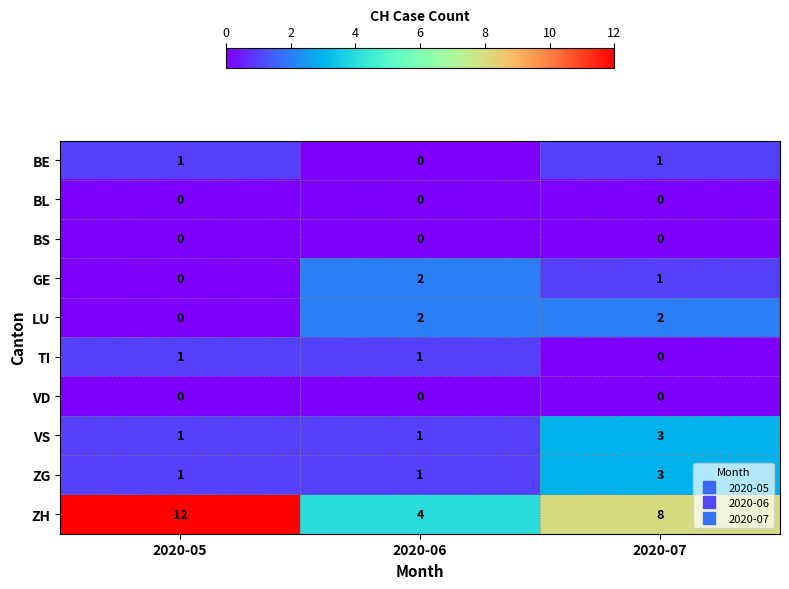

Count the number of data series in this chart.

10